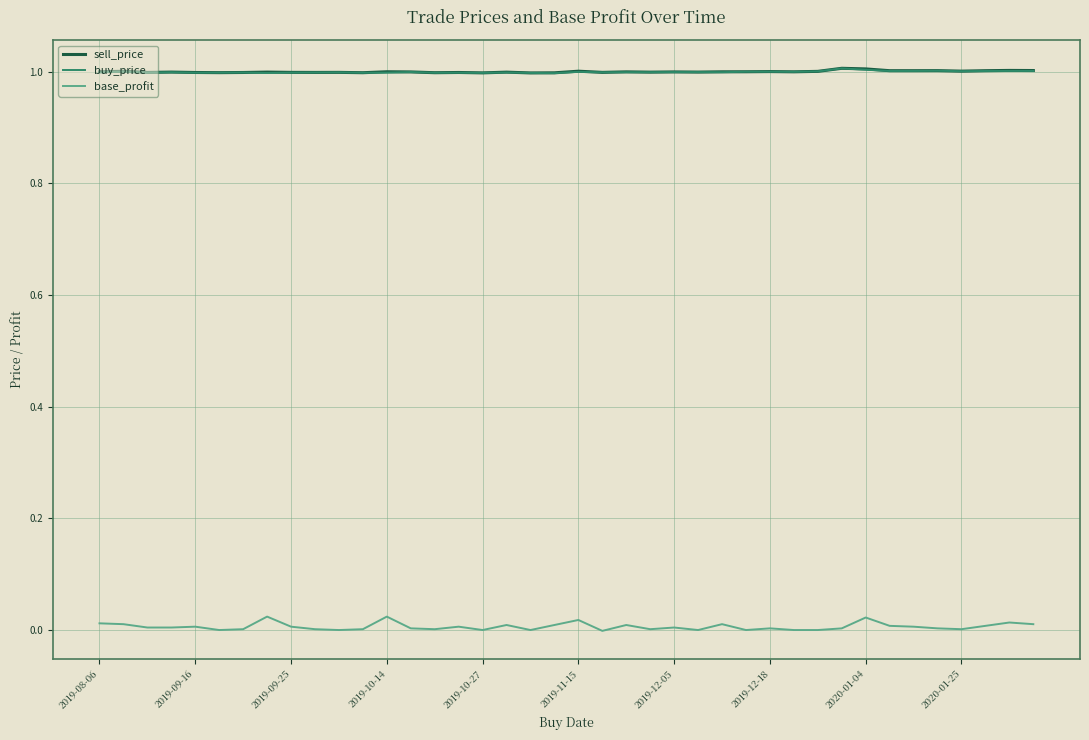

Which series has the largest range (max minus min)?

base_profit